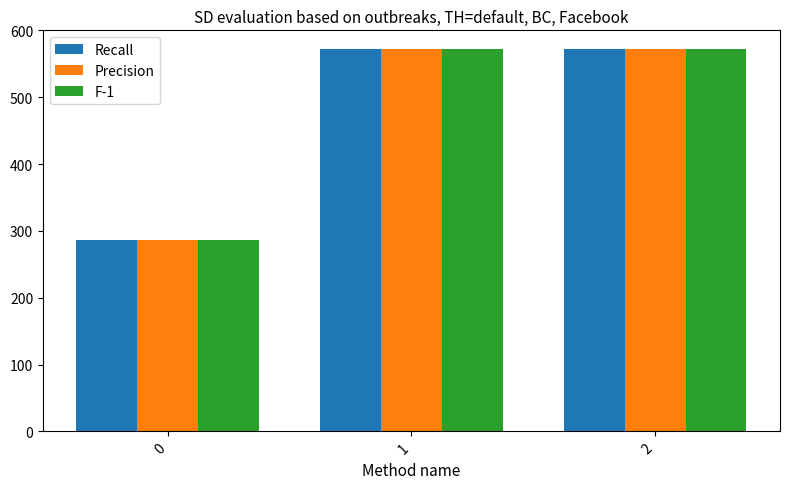

What is the smallest value displayed?

285.7